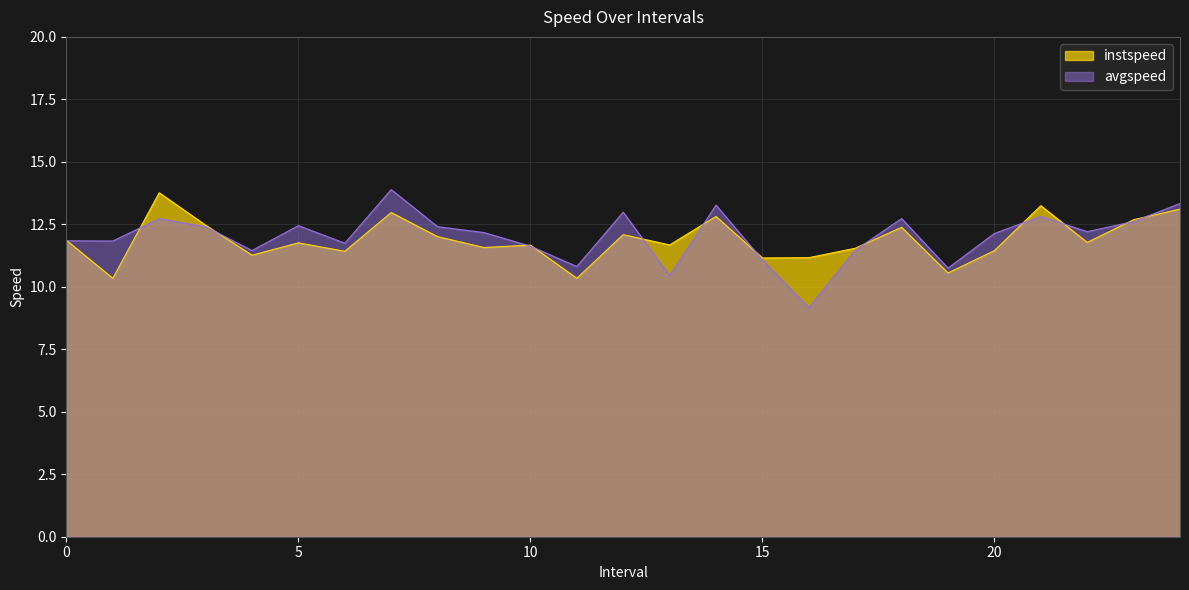

Does the chart display data point markers on the line(s)?

No